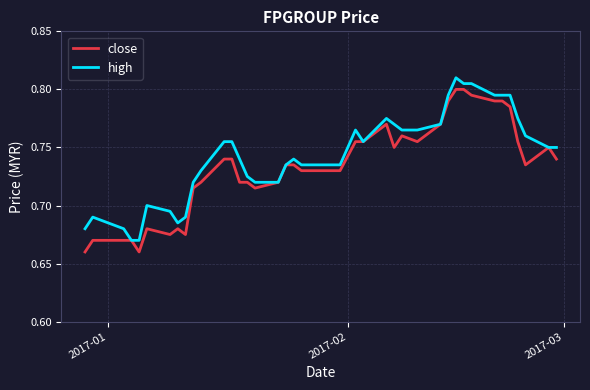

List the series in order of their peak value, lowest first.

close, high